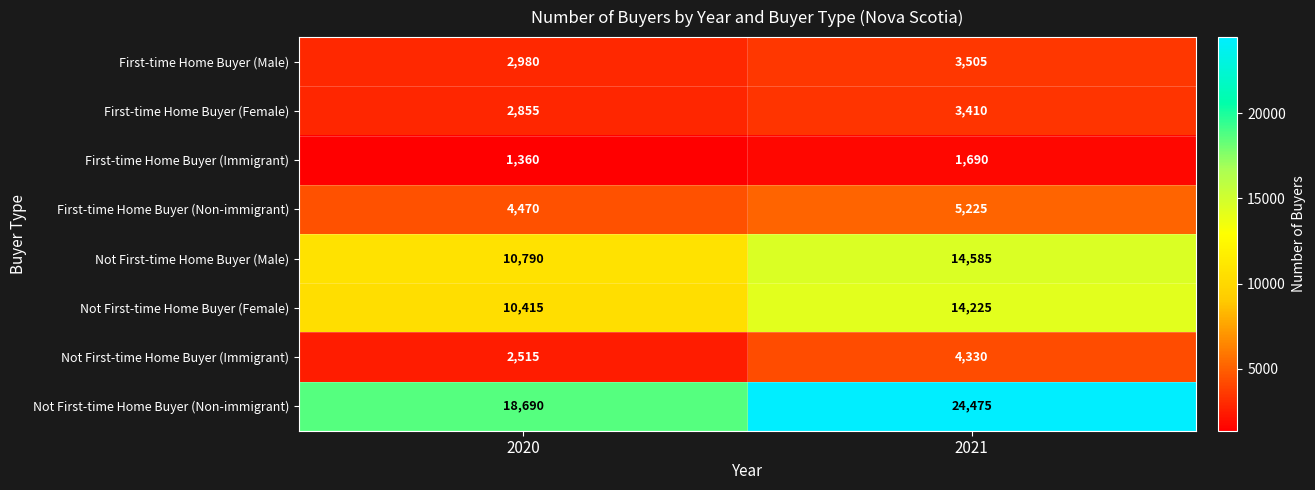

Is it true that First-time Home Buyer (Immigrant) equals 2403 at 2020?

False